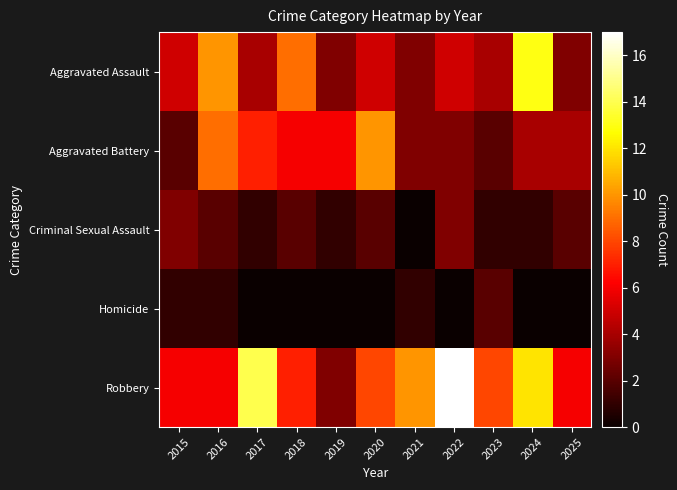

Which has a higher value, 2016 or 2019?

2016